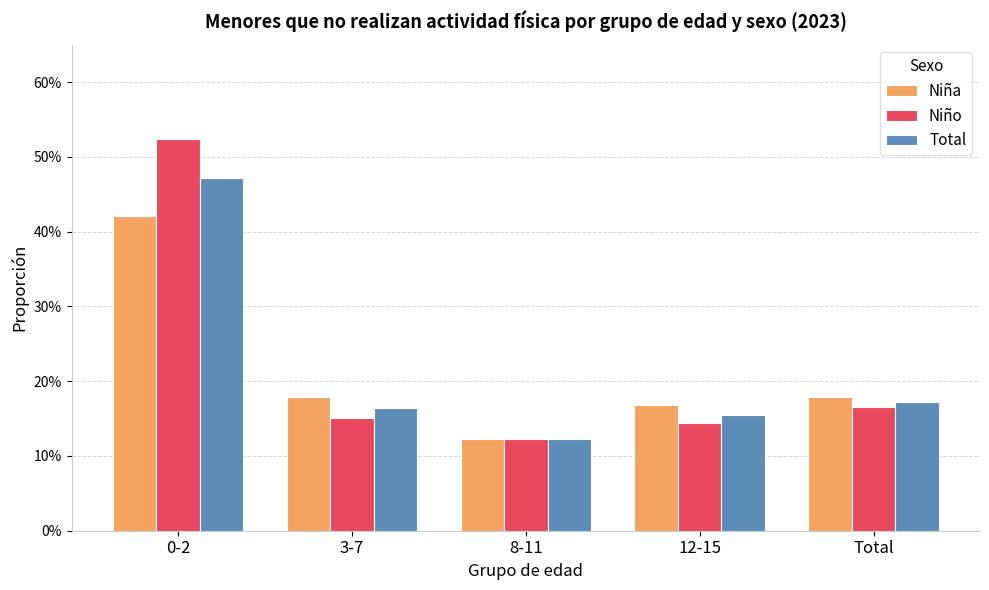

Which series has the largest total across all categories?

Niño